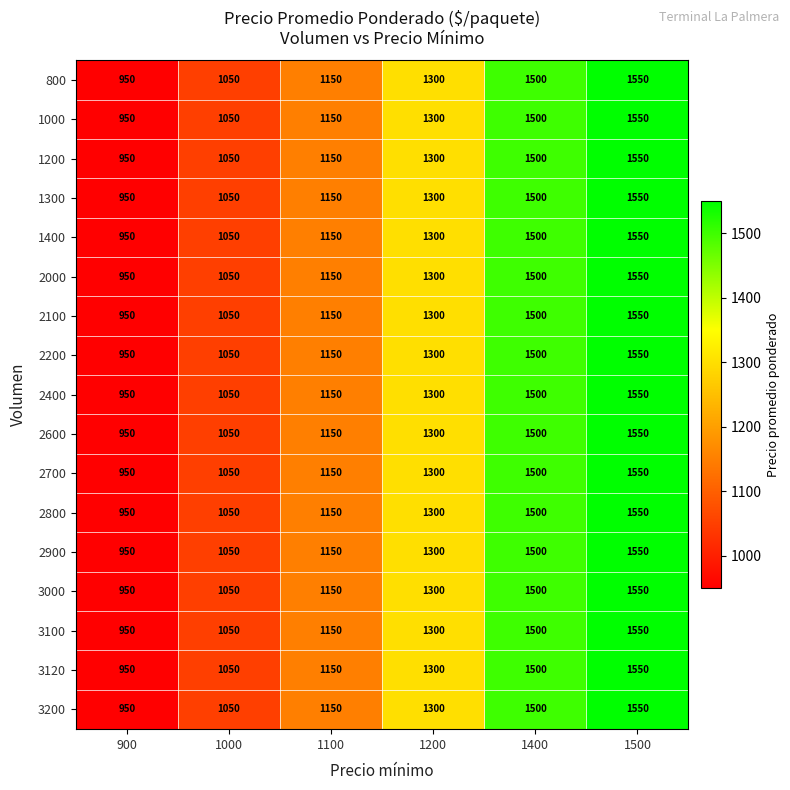

What is the average value of the 2100 series?

1250